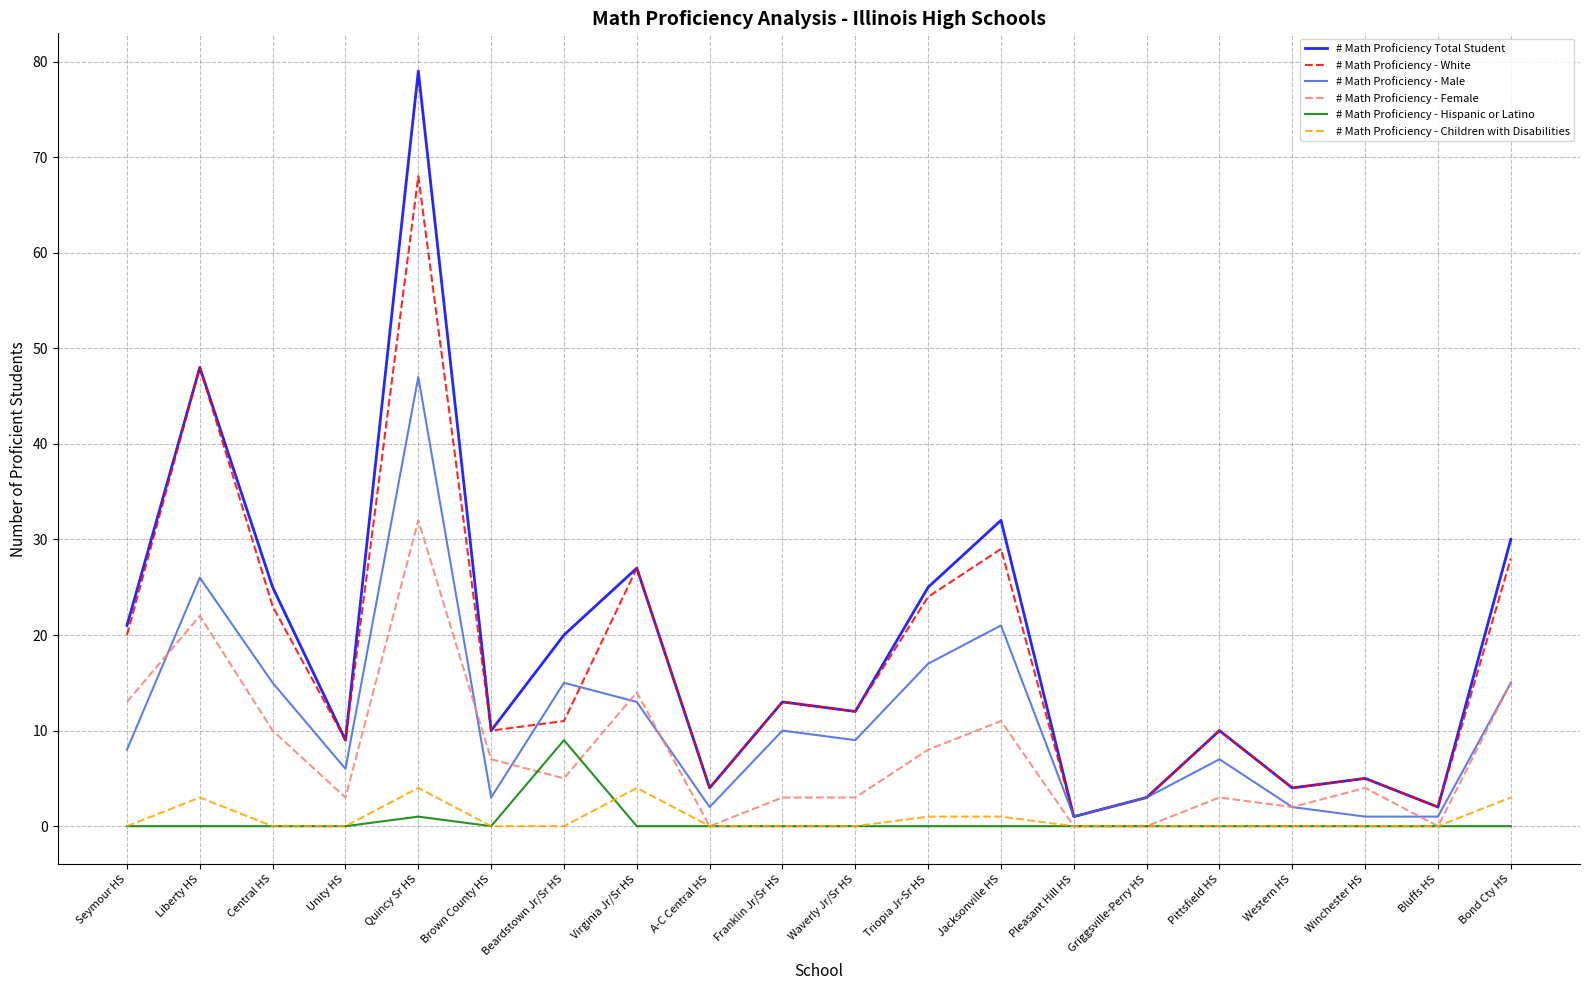

The # Math Proficiency - White series shows 28 at Bond Cty HS. True or false?

True